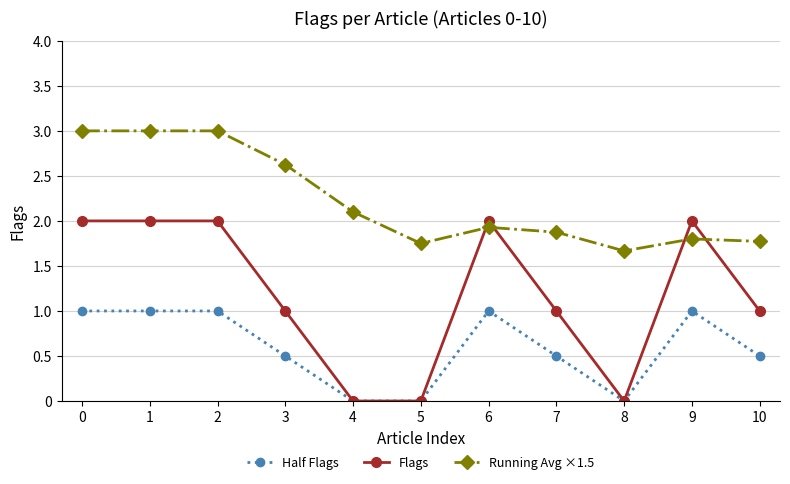

Count the Running Avg ×1.5 values in the range 1 to 3.

11